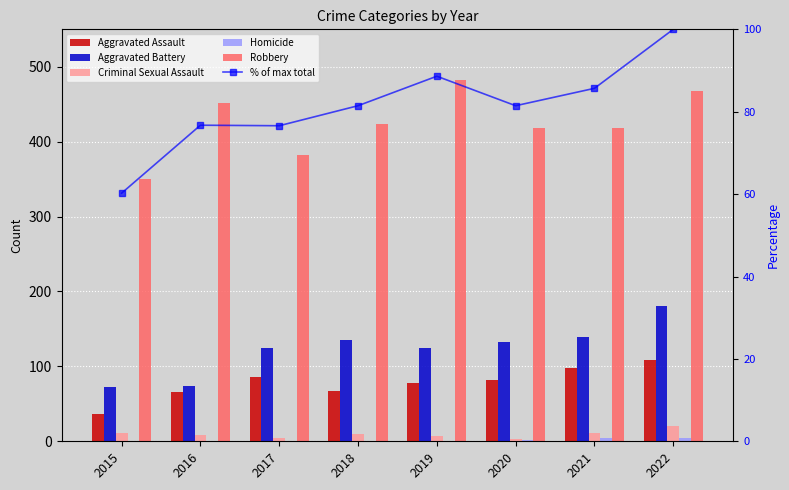

List the labels in order of Robbery value, largest first.

2019, 2022, 2016, 2018, 2020, 2021, 2017, 2015